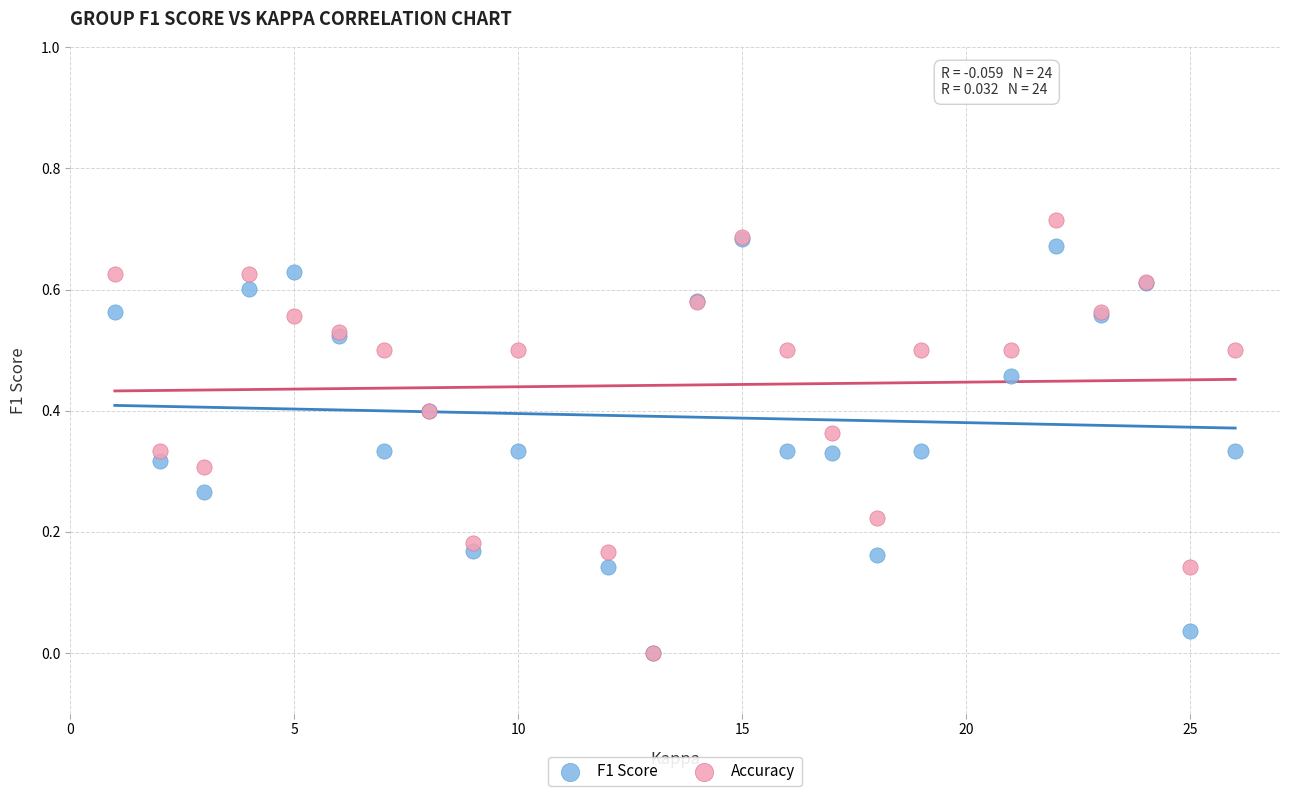

Which series contains the highest Y value?

Accuracy